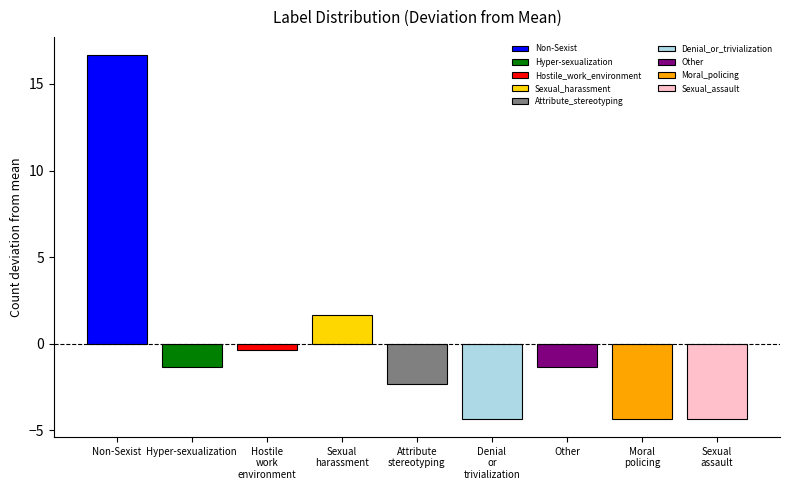

Where does the data first go above -1?

Non-Sexist